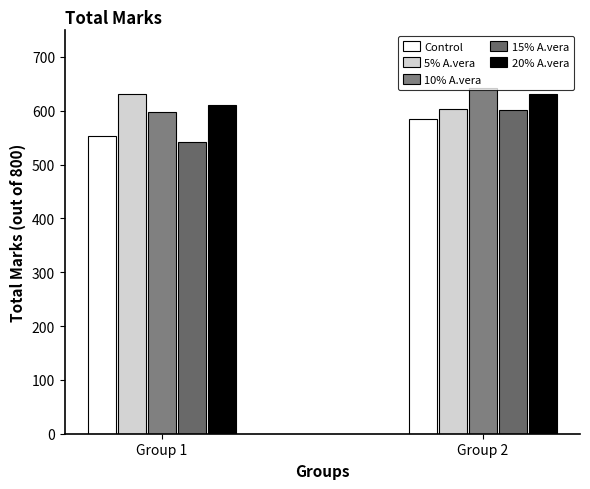

The 10% A.vera series shows 598 at Group 1. True or false?

True